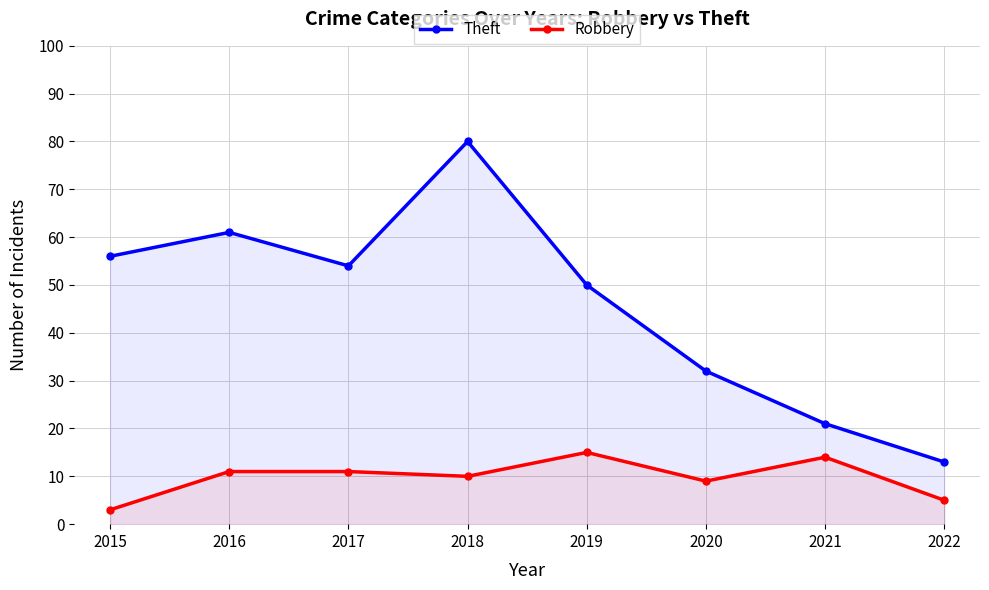

Does the chart display data point markers on the line(s)?

Yes